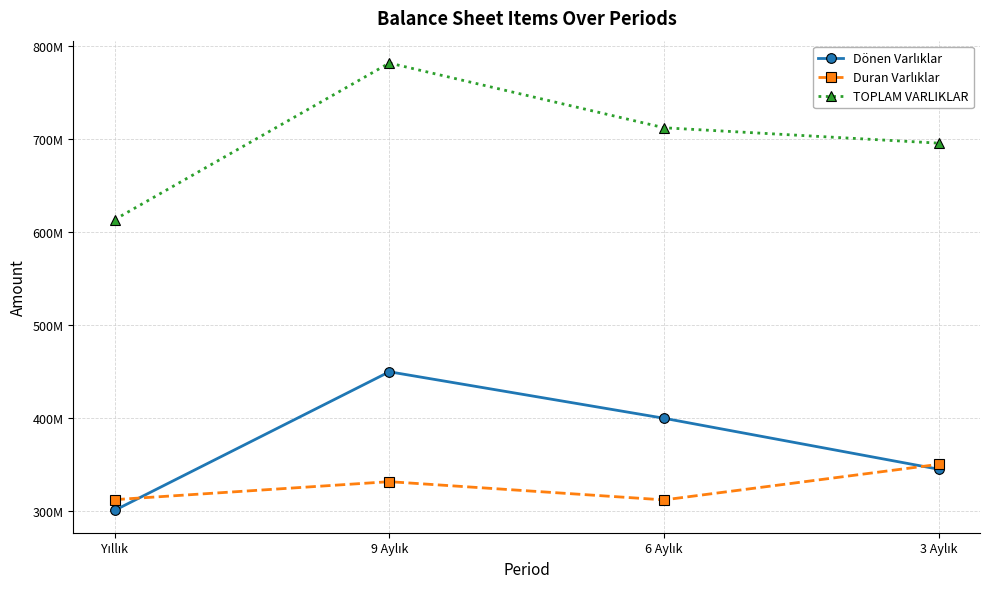

Which series has the largest total across all categories?

TOPLAM VARLIKLAR